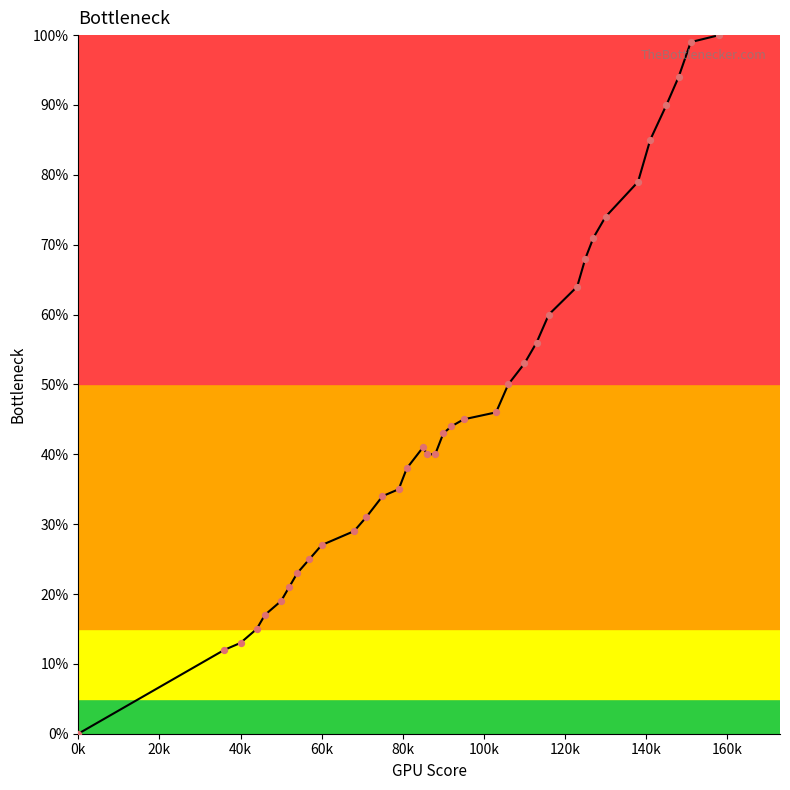

Which has a higher value, 40k or 60k?

60k